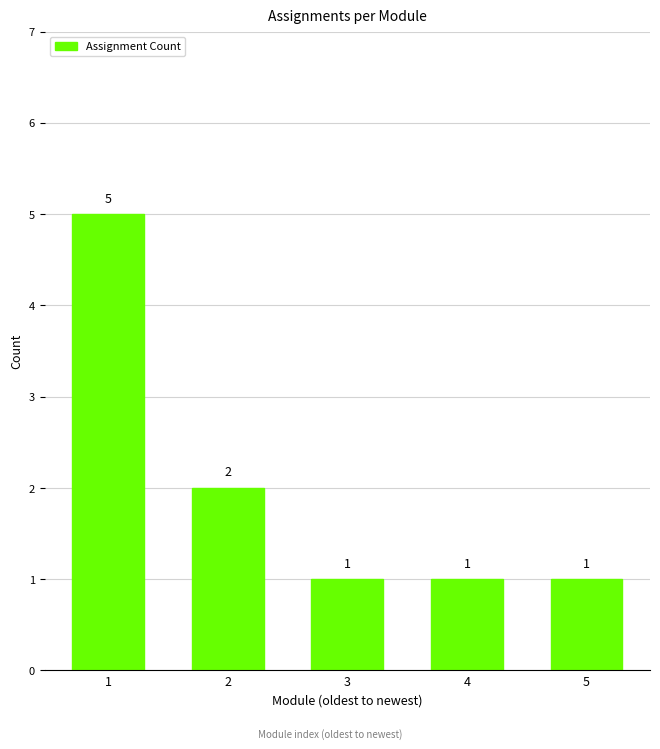

Reading left to right, transcribe all the data shown in this chart.

1=5	2=2	3=1	4=1	5=1